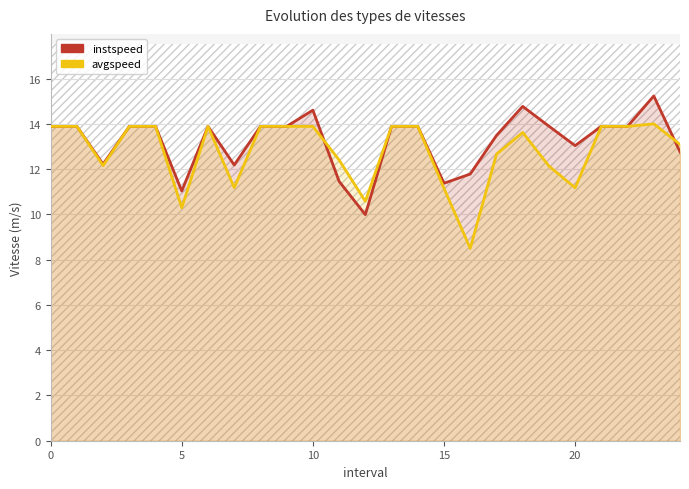

How many data points in instspeed are less than 13?

8